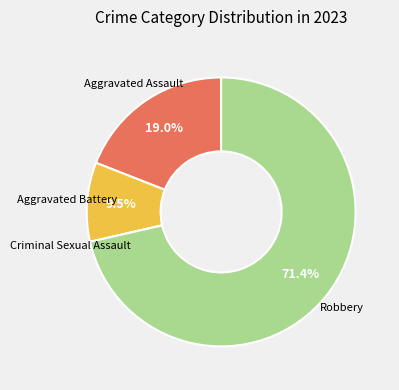

Is there a majority slice in this chart?

Yes